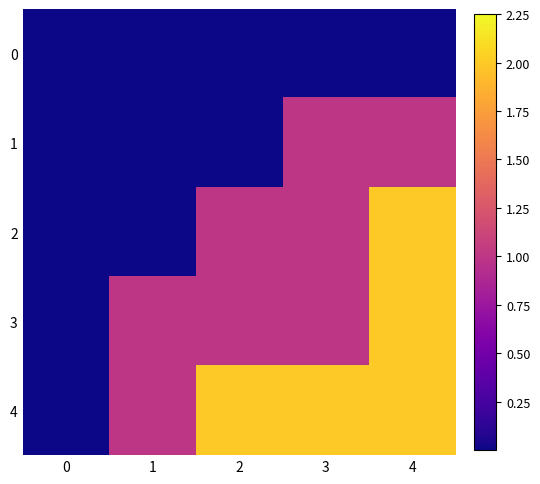

Reading left to right, transcribe all the data shown in this chart.

0: 0=0	1=0	2=0	3=0	4=0
1: 0=0	1=0	2=0	3=1	4=1
2: 0=0	1=0	2=1	3=1	4=2
3: 0=0	1=1	2=1	3=1	4=2
4: 0=0	1=1	2=2	3=2	4=2